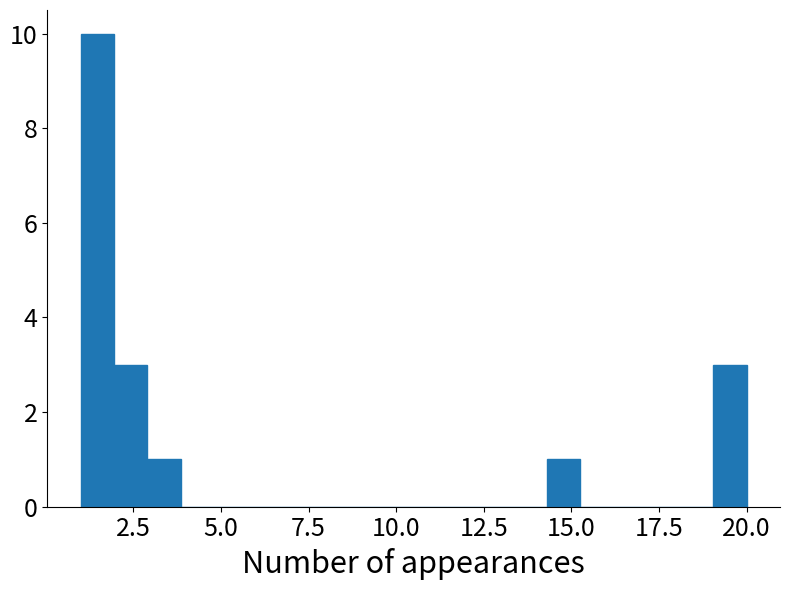

Around what value on the x-axis is the tallest bar? Give the approximate position of its centre, as read against the axis.

1.5